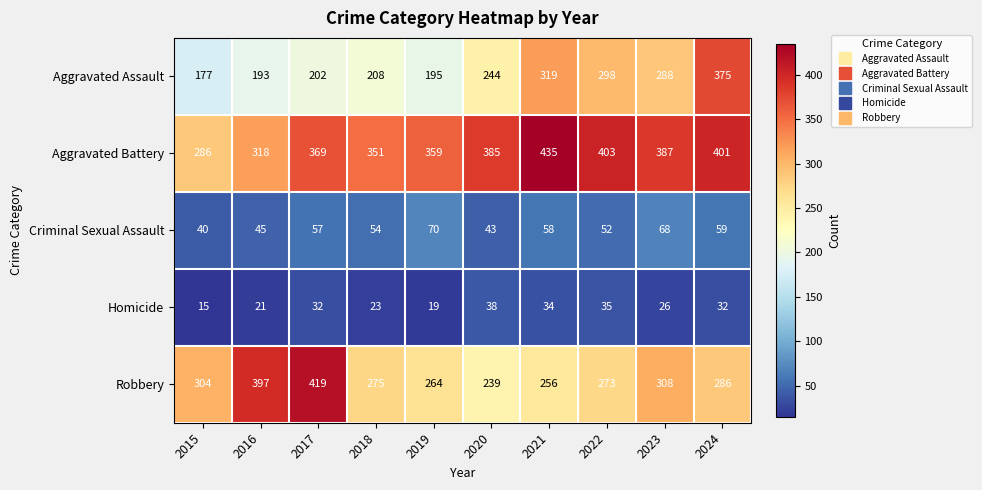

Count the number of data series in this chart.

5